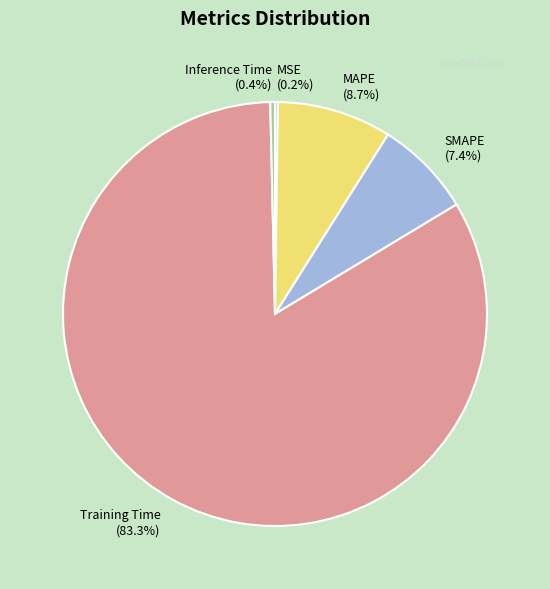

Does any single category account for the majority?

Yes